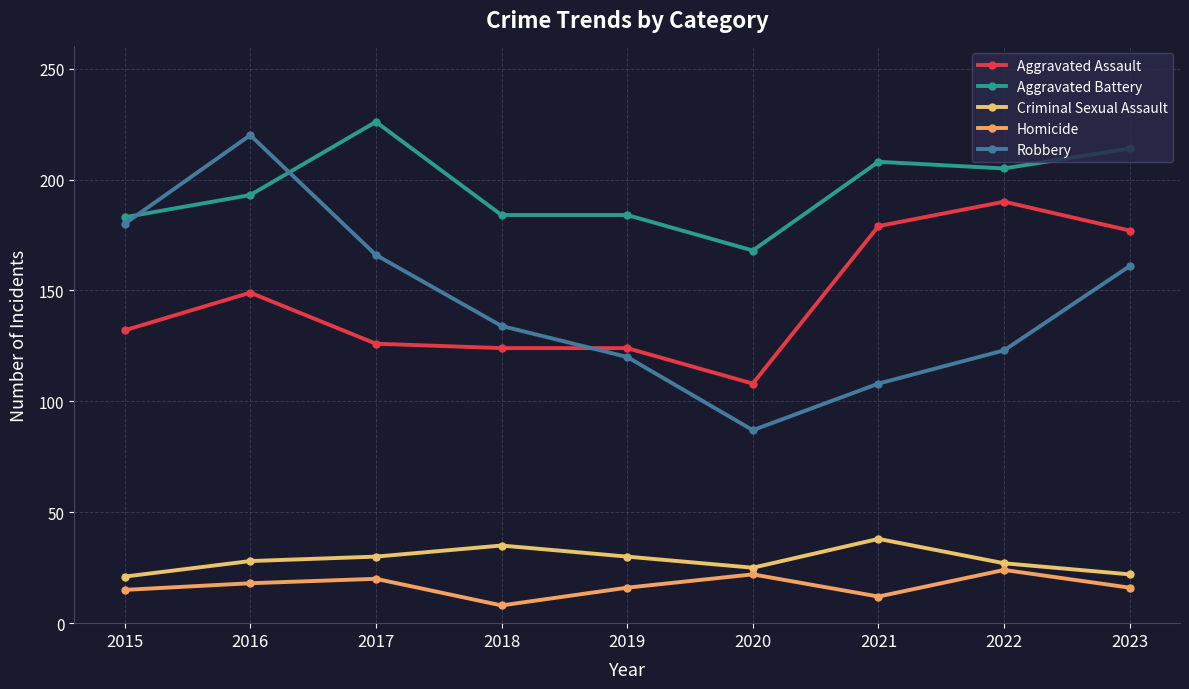

What is the spread (max minus min) of values at 2022?

181